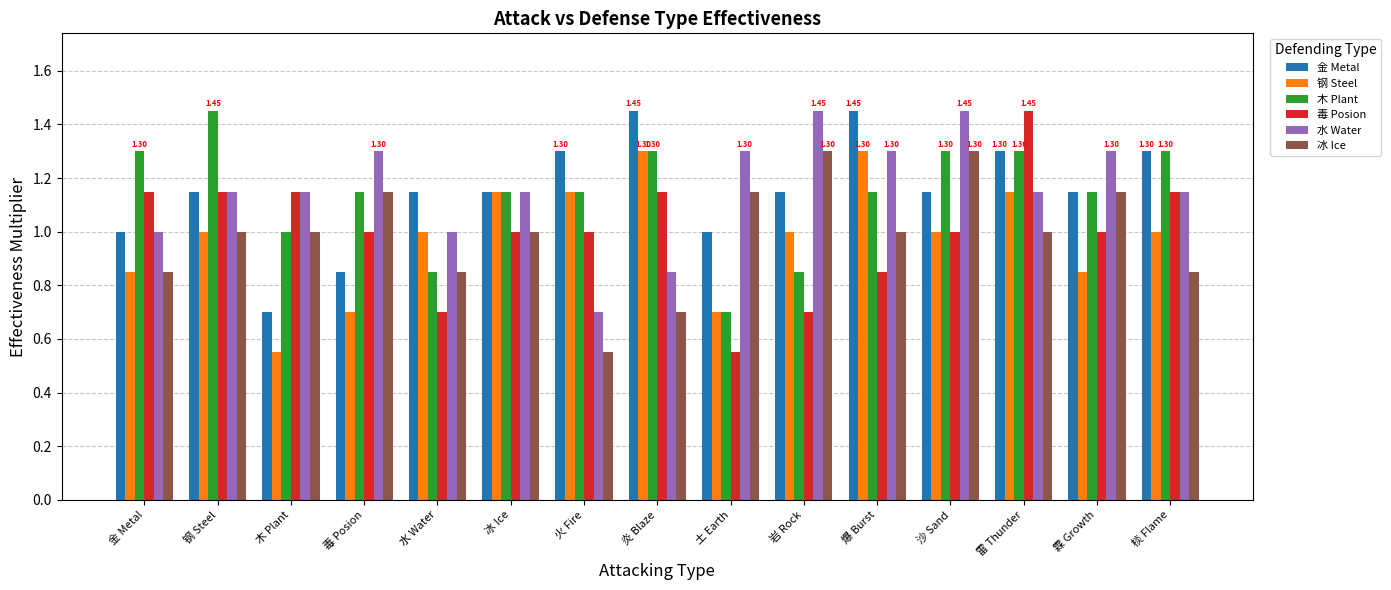

Are the bars horizontal?

No